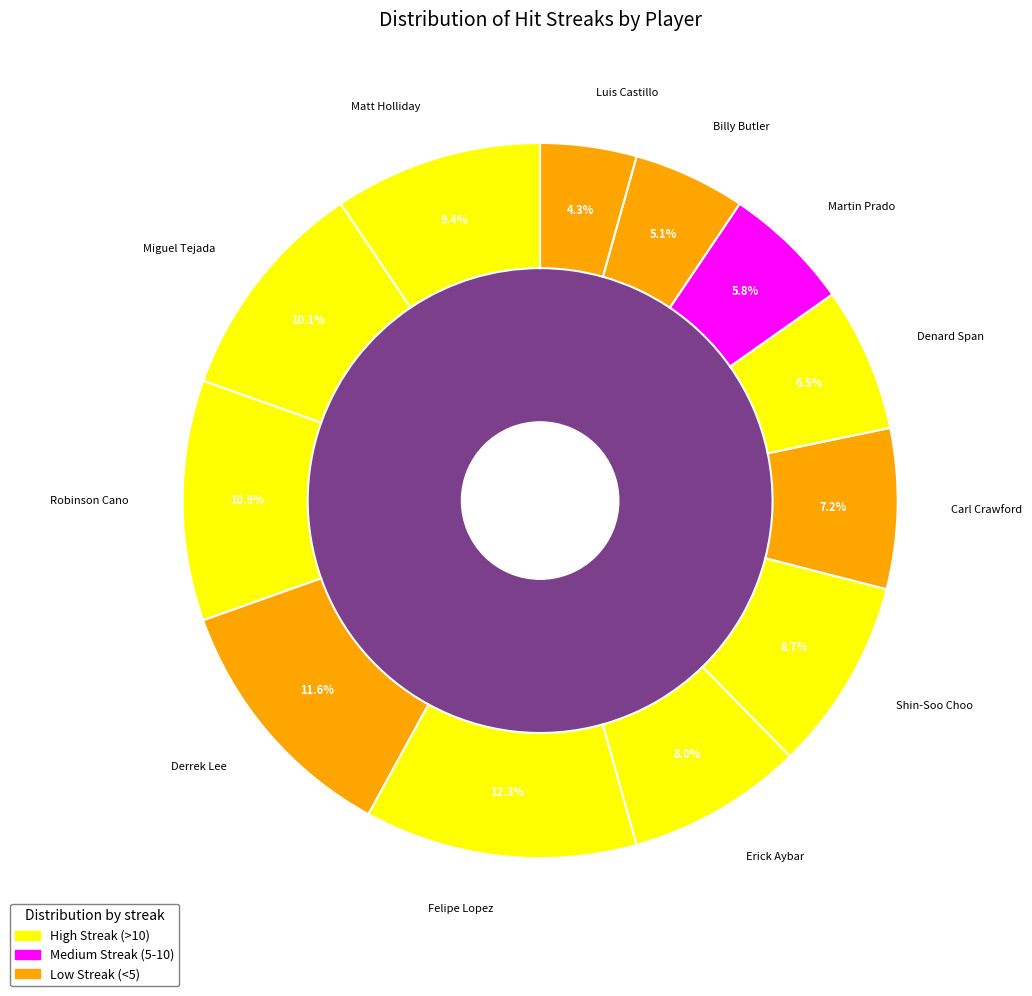

What percentage do Erick Aybar and Robinson Cano together represent?

18.8%